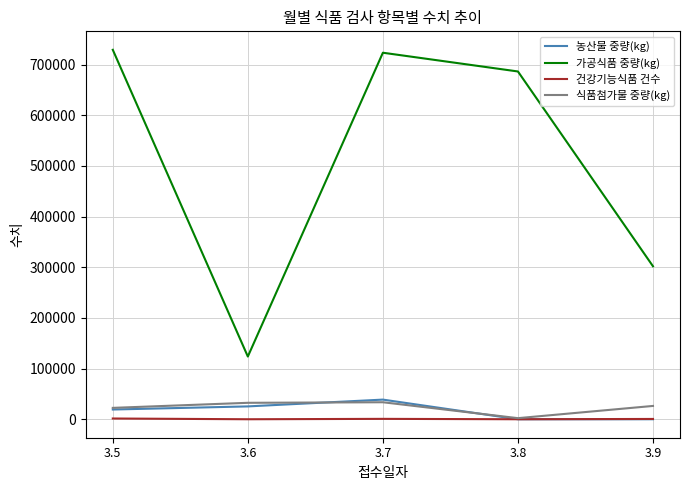

How many lines are shown in the chart?

4